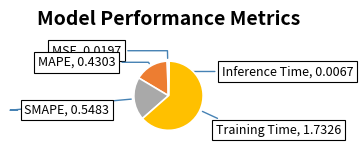

Do MSE and MAPE together represent more than half of the pie?

No